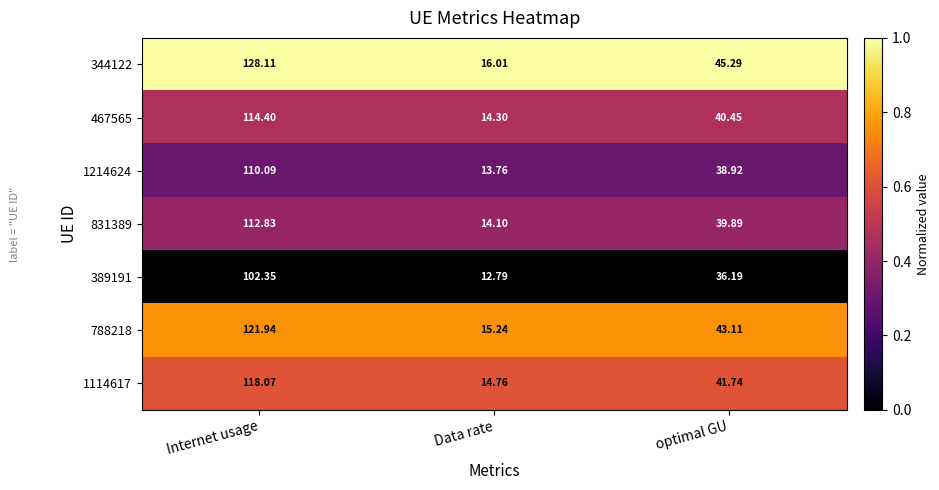

At which label does 389191 first exceed 36?

Internet usage